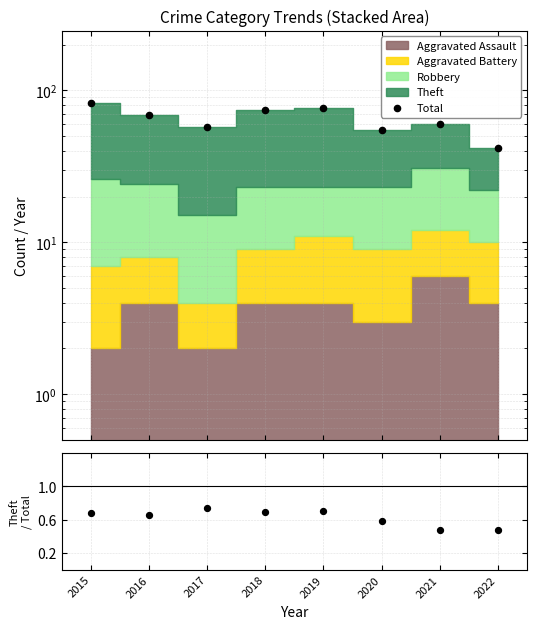

Which series reaches the minimum Y coordinate?

Theft / Total